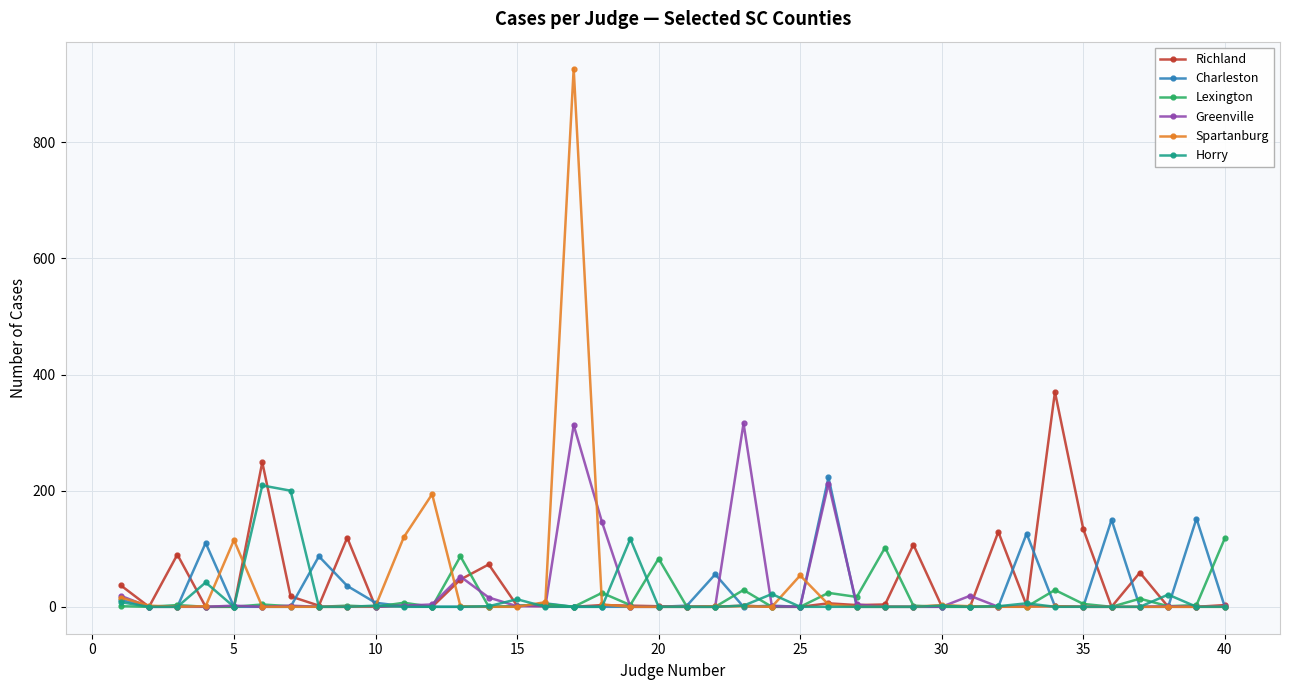

What is the maximum value for Spartanburg?

927